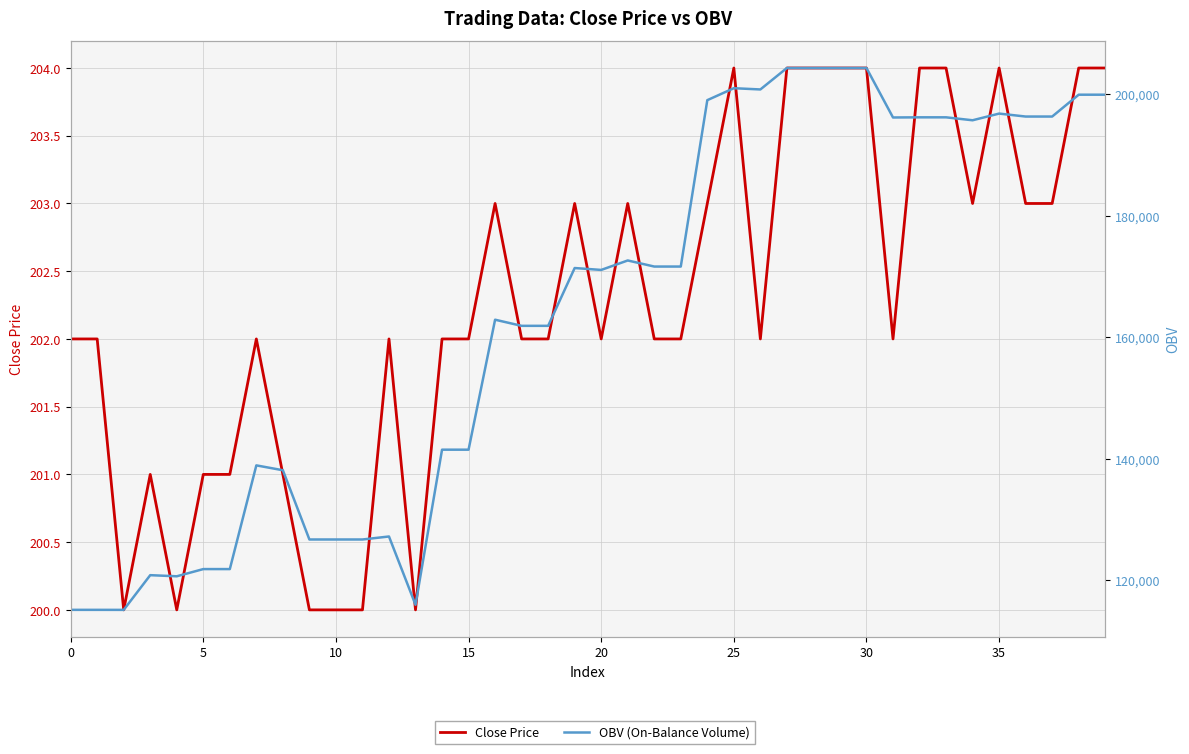

What is the value of the OBV (On-Balance Volume) point at the 33rd from the left?

196162.2